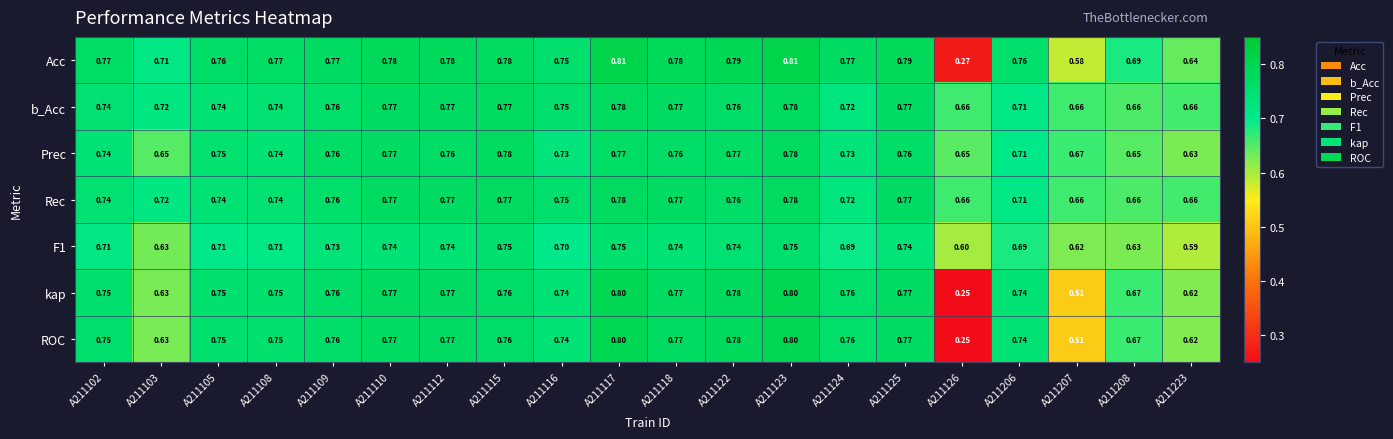

Which series changed the most between A211115 and A211206?

Prec